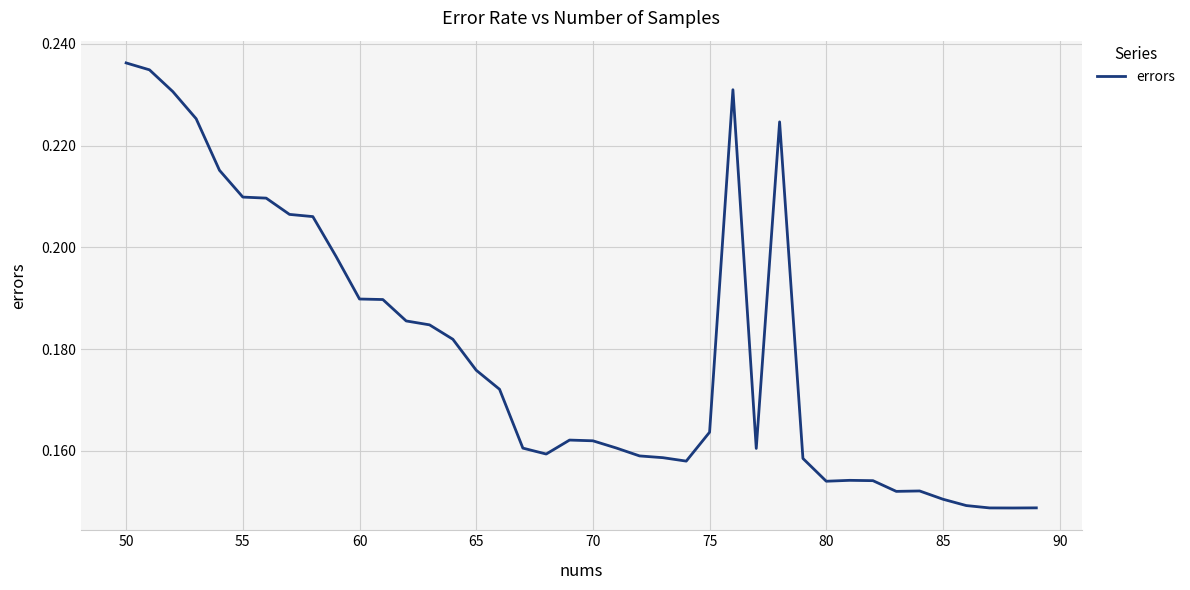

What is the difference between the maximum and minimum values?

0.1